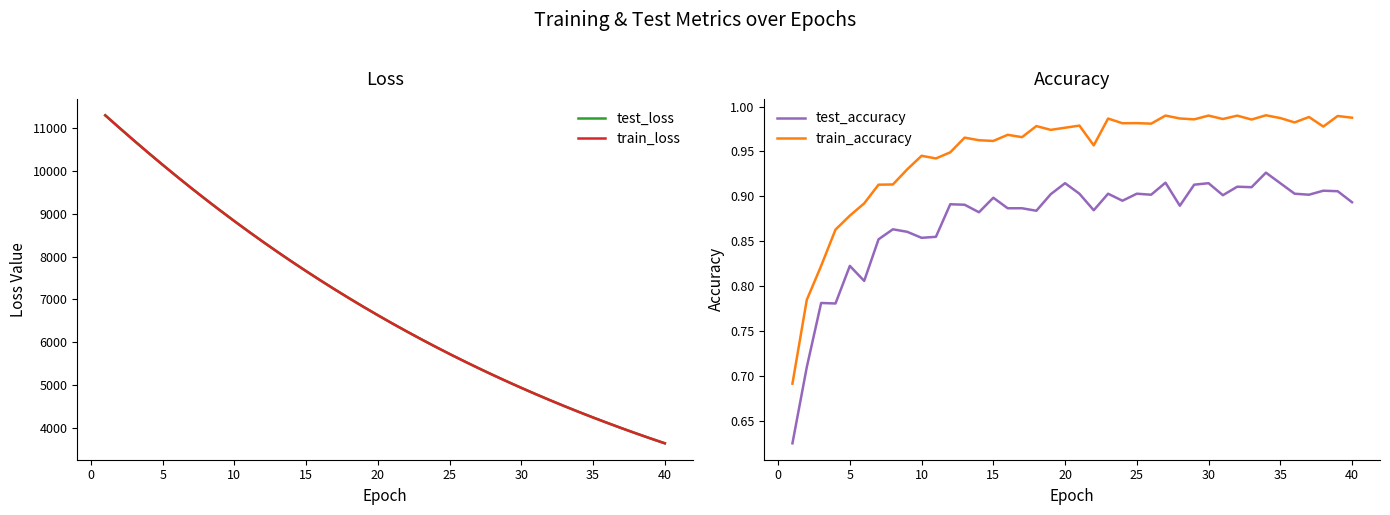

What is the difference between the second highest and second lowest values in the test_accuracy series?

0.2